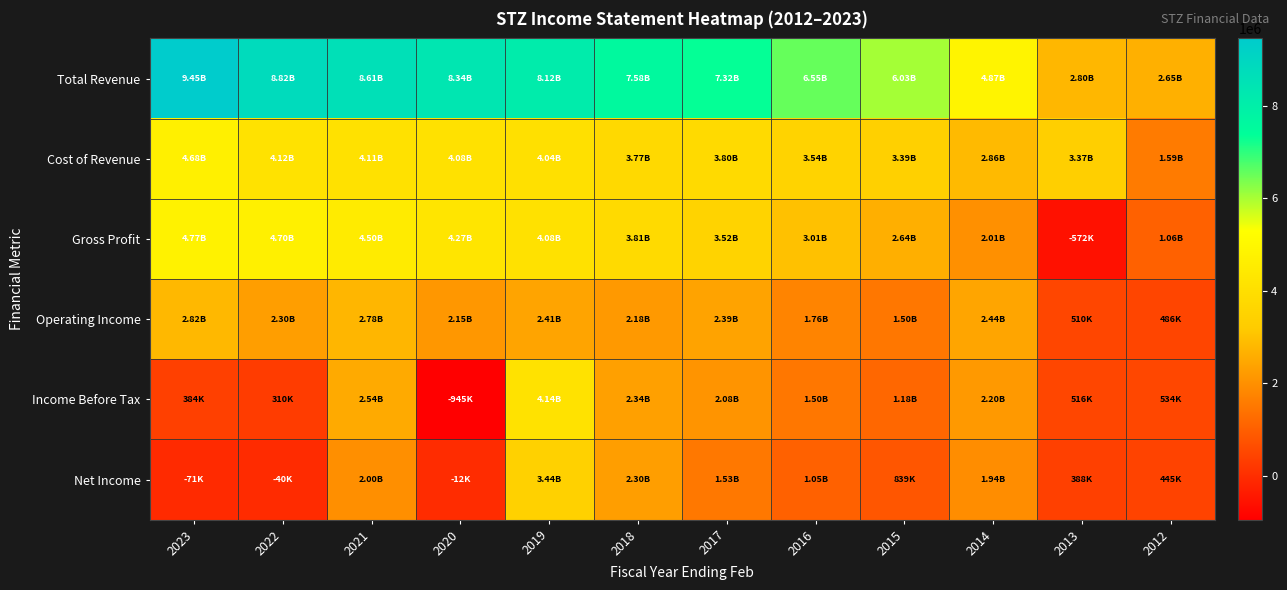

Between 2023 and 2012, which series saw the biggest shift?

Total Revenue